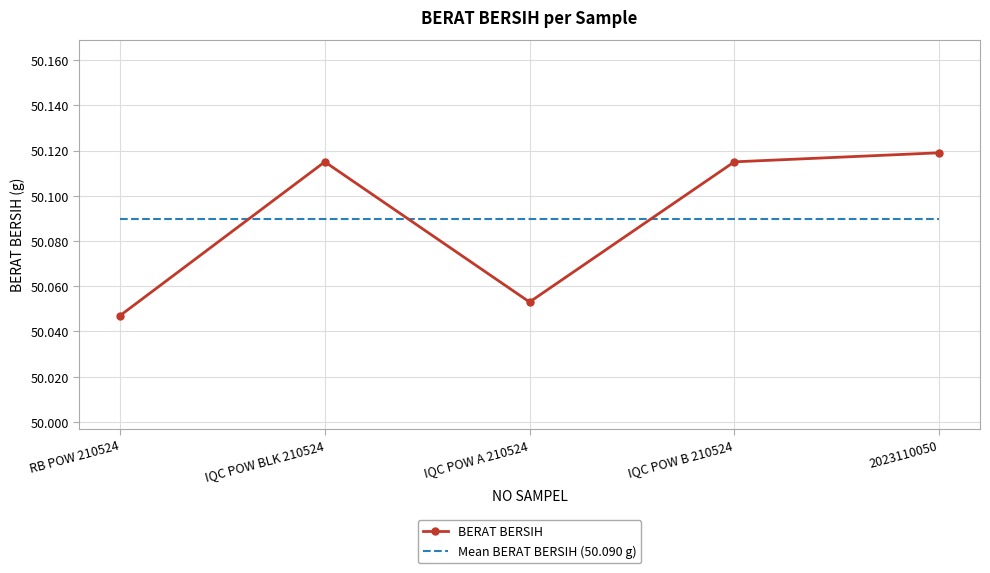

Between RB POW 210524 and IQC POW A 210524, which series saw the biggest shift?

BERAT BERSIH